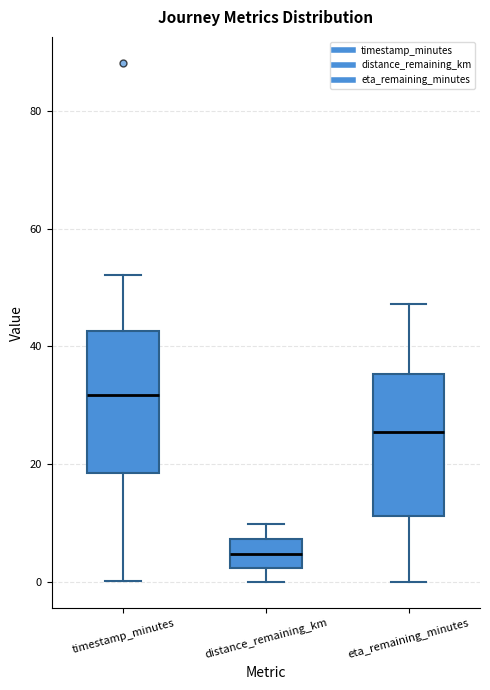

Which box's median line is the highest?

timestamp_minutes